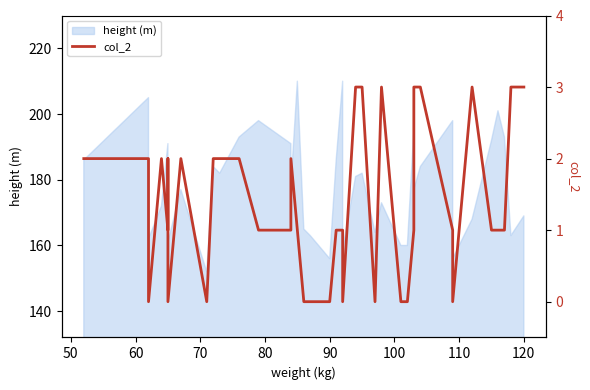

Reading right to left, what are all the values shown in this chart?

3	3	1	1	1	3	0	1	3	3	1	0	0	3	0	3	3	0	1	1	0	0	0	1	2	1	1	2	2	2	0	2	0	2	2	1	2	0	2	2